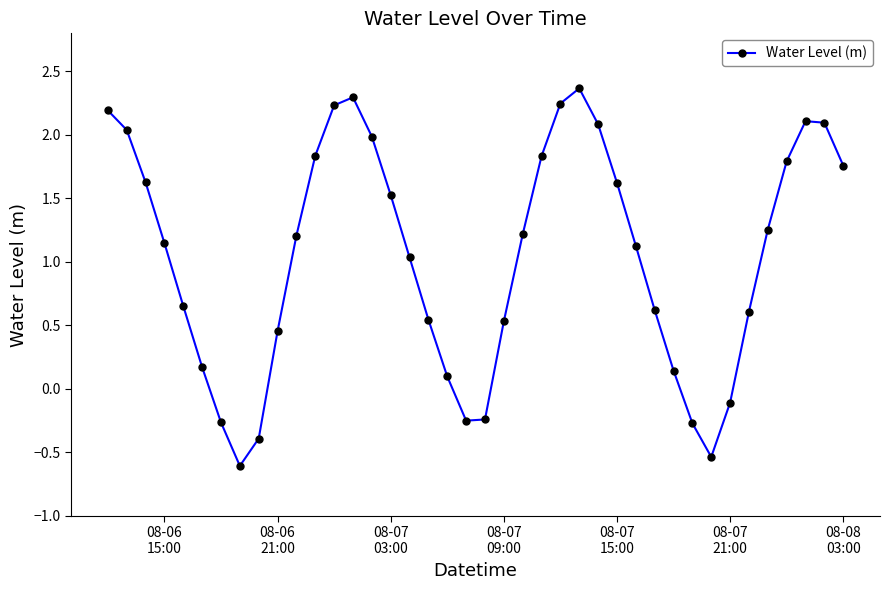

What is the difference between the second highest and minimum values?

2.9